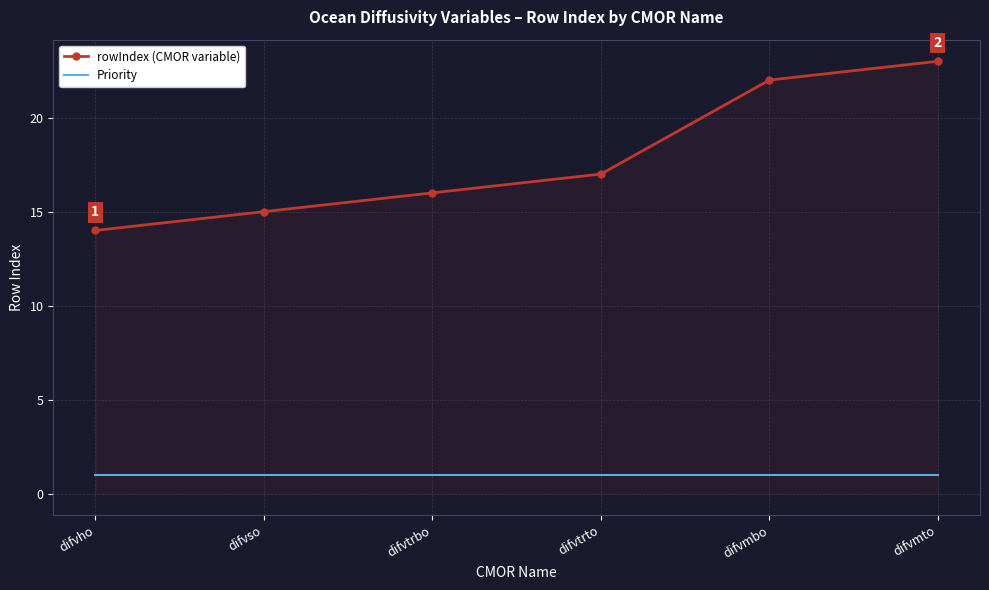

True or false: Priority and rowIndex (CMOR variable) intersect in this chart.

False